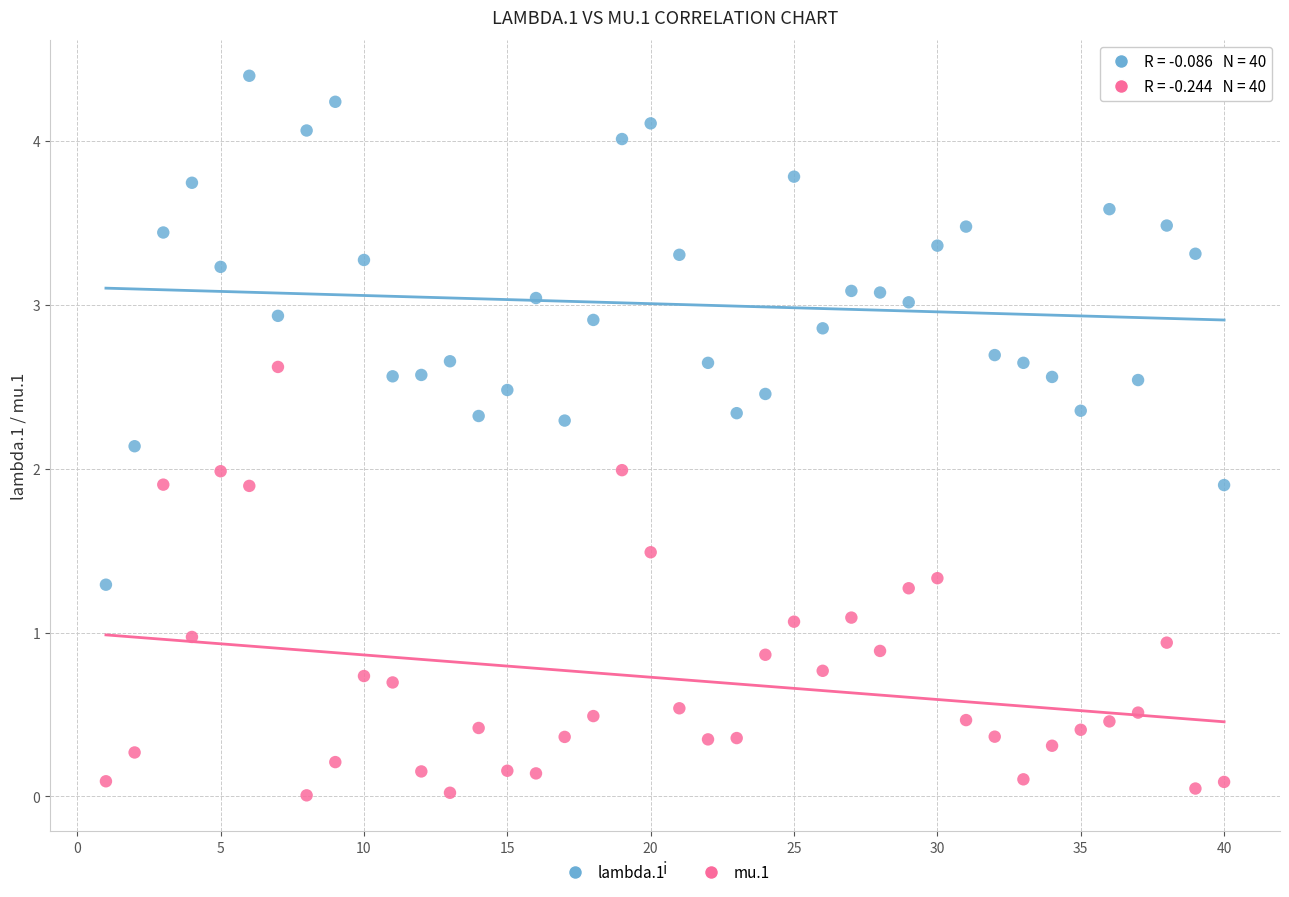

What are all the series names shown in the legend?

lambda.1, mu.1